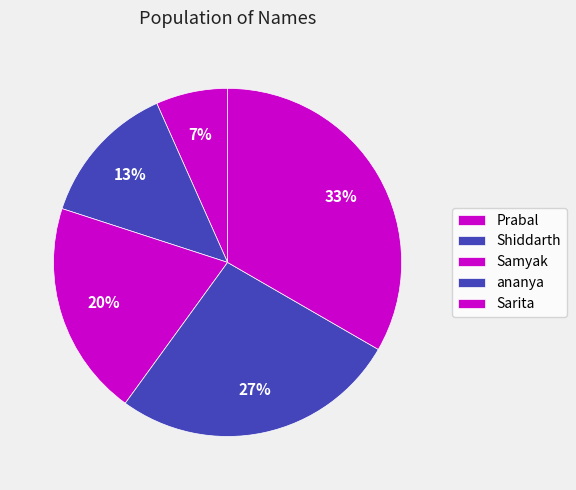

To the nearest percent, what percentage of the pie is Shiddarth?

13%